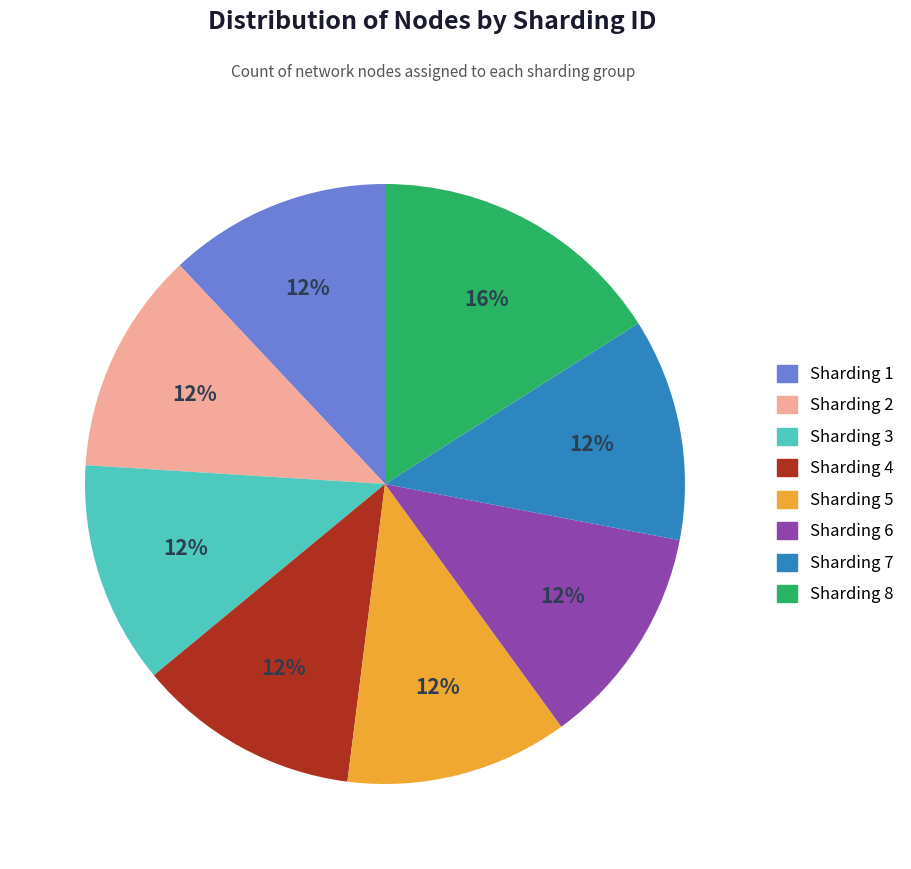

Which category has the biggest portion of the pie?

Sharding 8